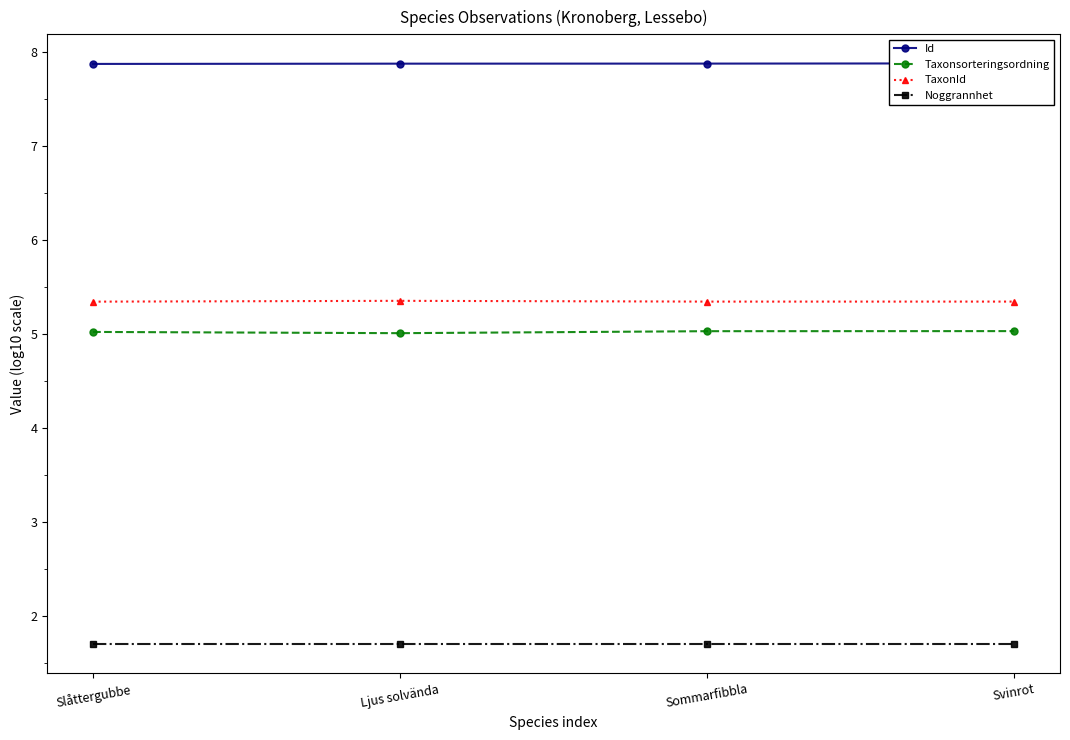

The value of Noggrannhet at Slåttergubbe is 1.7. True or false?

True